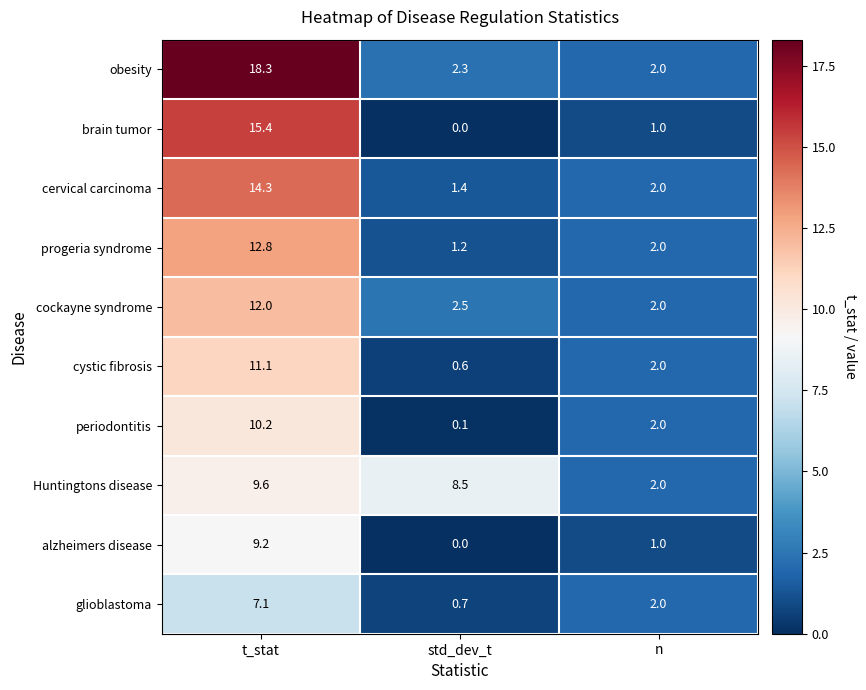

Which series has the largest range (max minus min)?

obesity